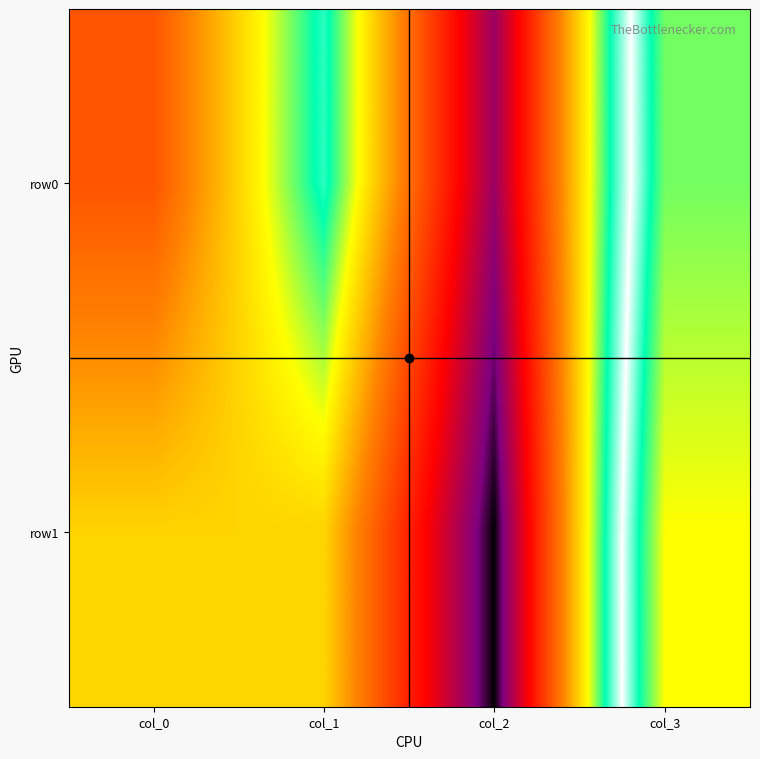

What is the difference between the highest and lowest values at col_3?

4